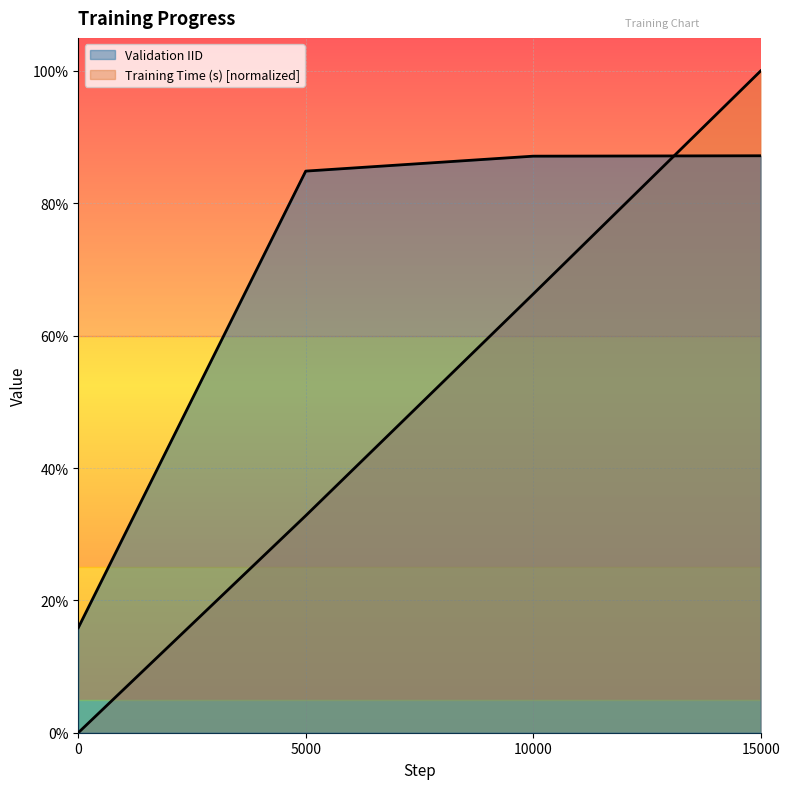

At how many categories does at least one series exceed 0?

4